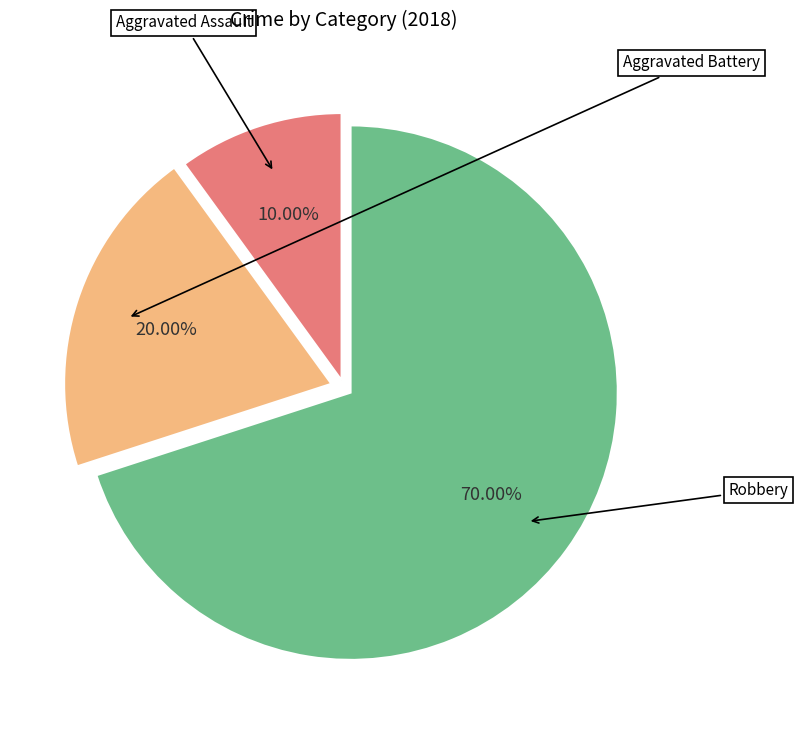

Is there a majority slice in this chart?

Yes